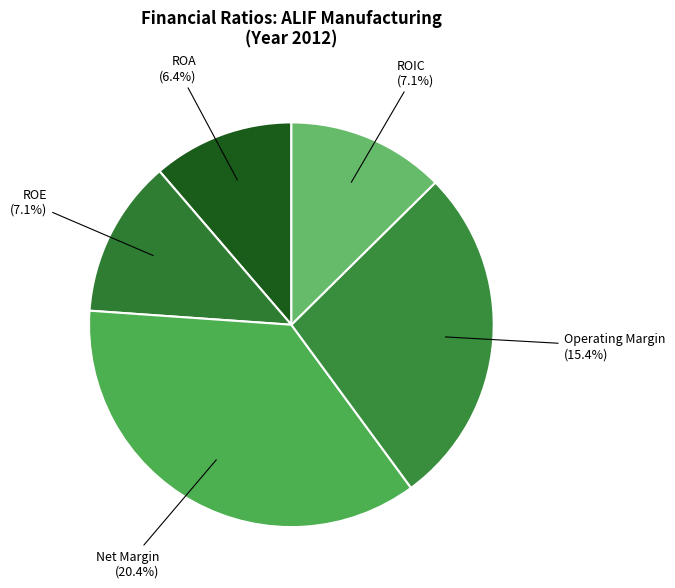

The Net Margin slice represents 27% of the pie. True or false?

False